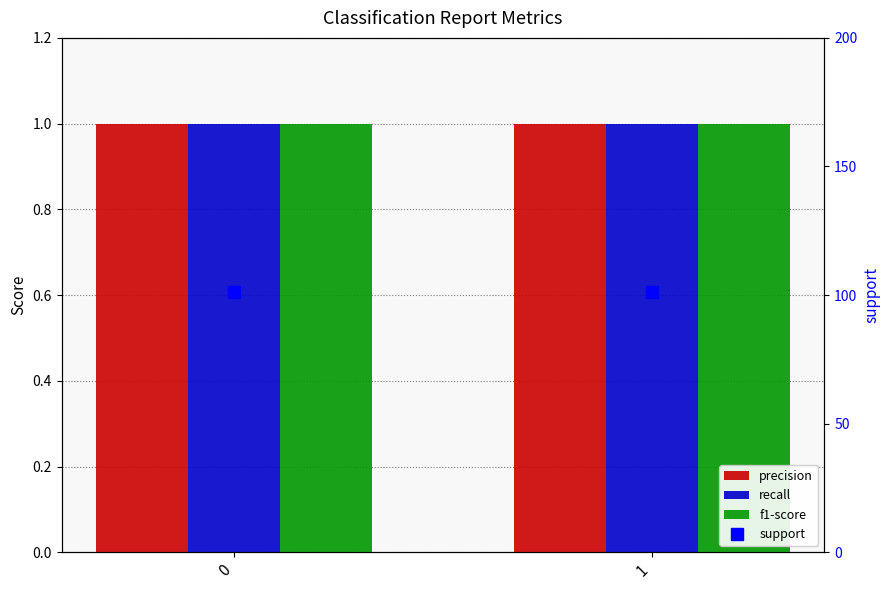

What is the sum of the precision values at 1 and 0?

2